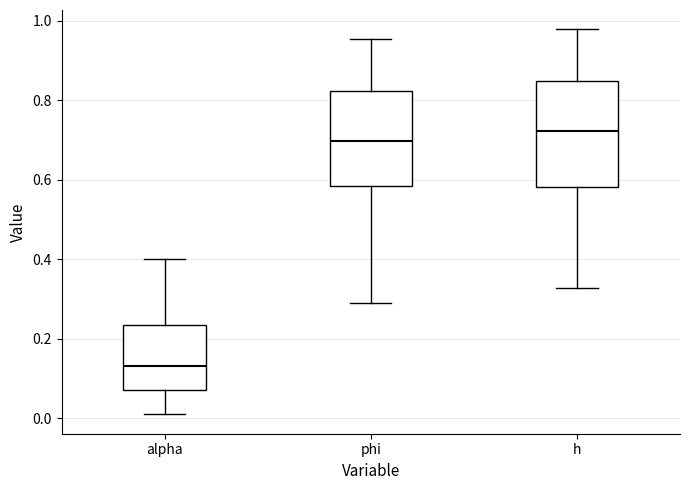

Where does the lower whisker of the box for phi end on the y-axis? The values are not printed on the chart, so give them approximately, as read against the axis.

0.28